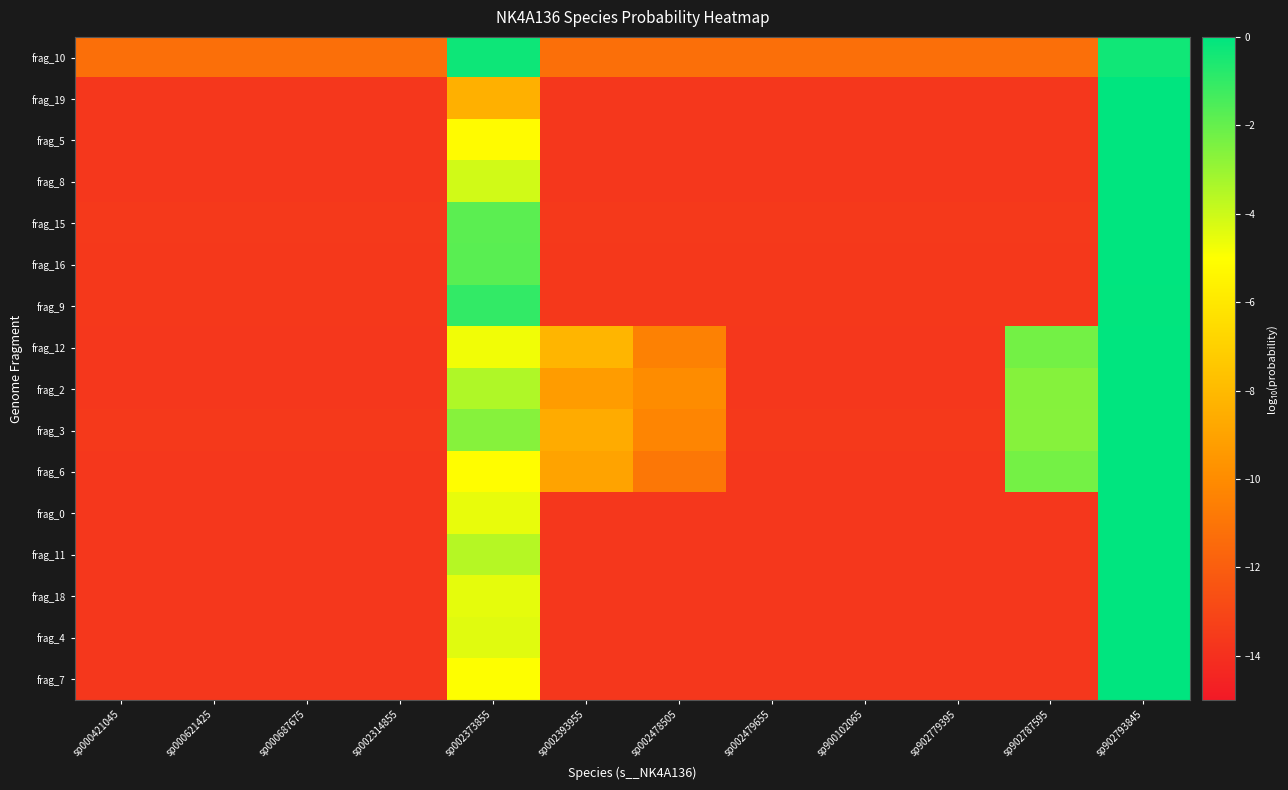

Reading left to right, extract all data points from this chart.

frag_10: sp000421045=-11.3	sp000621425=-11.3	sp000687675=-11.3	sp002314855=-11.3	sp002373855=-0.3	sp002393955=-11.3	sp002478505=-11.3	sp002479655=-11.3	sp900102065=-11.3	sp902779395=-11.3	sp902787595=-11.3	sp902793845=-0.3
frag_19: sp000421045=-13.7	sp000621425=-13.7	sp000687675=-13.7	sp002314855=-13.7	sp002373855=-8.4	sp002393955=-13.7	sp002478505=-13.7	sp002479655=-13.7	sp900102065=-13.7	sp902779395=-13.7	sp902787595=-13.7	sp902793845=-0.0
frag_5: sp000421045=-13.7	sp000621425=-13.7	sp000687675=-13.7	sp002314855=-13.7	sp002373855=-5.1	sp002393955=-13.7	sp002478505=-13.7	sp002479655=-13.7	sp900102065=-13.7	sp902779395=-13.7	sp902787595=-13.7	sp902793845=-0.0
frag_8: sp000421045=-13.7	sp000621425=-13.7	sp000687675=-13.7	sp002314855=-13.7	sp002373855=-4.1	sp002393955=-13.7	sp002478505=-13.7	sp002479655=-13.7	sp900102065=-13.7	sp902779395=-13.7	sp902787595=-13.7	sp902793845=-0.0
frag_15: sp000421045=-13.6	sp000621425=-13.6	sp000687675=-13.6	sp002314855=-13.6	sp002373855=-1.8	sp002393955=-13.6	sp002478505=-13.6	sp002479655=-13.6	sp900102065=-13.6	sp902779395=-13.6	sp902787595=-13.6	sp902793845=-0.0
frag_16: sp000421045=-13.6	sp000621425=-13.6	sp000687675=-13.6	sp002314855=-13.6	sp002373855=-1.8	sp002393955=-13.6	sp002478505=-13.6	sp002479655=-13.6	sp900102065=-13.6	sp902779395=-13.6	sp902787595=-13.6	sp902793845=-0.0
frag_9: sp000421045=-13.6	sp000621425=-13.6	sp000687675=-13.6	sp002314855=-13.6	sp002373855=-1.0	sp002393955=-13.6	sp002478505=-13.6	sp002479655=-13.6	sp900102065=-13.6	sp902779395=-13.6	sp902787595=-13.6	sp902793845=-0.0
frag_12: sp000421045=-13.7	sp000621425=-13.7	sp000687675=-13.7	sp002314855=-13.7	sp002373855=-4.7	sp002393955=-8.2	sp002478505=-10.5	sp002479655=-13.7	sp900102065=-13.7	sp902779395=-13.7	sp902787595=-2.3	sp902793845=-0.0
frag_2: sp000421045=-13.7	sp000621425=-13.7	sp000687675=-13.7	sp002314855=-13.7	sp002373855=-3.4	sp002393955=-9.3	sp002478505=-10.0	sp002479655=-13.7	sp900102065=-13.7	sp902779395=-13.7	sp902787595=-2.6	sp902793845=-0.0
frag_3: sp000421045=-13.6	sp000621425=-13.6	sp000687675=-13.6	sp002314855=-13.6	sp002373855=-2.6	sp002393955=-8.7	sp002478505=-10.3	sp002479655=-13.6	sp900102065=-13.6	sp902779395=-13.6	sp902787595=-2.7	sp902793845=-0.0
frag_6: sp000421045=-13.7	sp000621425=-13.7	sp000687675=-13.7	sp002314855=-13.7	sp002373855=-5.1	sp002393955=-9.0	sp002478505=-10.9	sp002479655=-13.7	sp900102065=-13.7	sp902779395=-13.7	sp902787595=-2.3	sp902793845=-0.0
frag_0: sp000421045=-13.7	sp000621425=-13.7	sp000687675=-13.7	sp002314855=-13.7	sp002373855=-4.6	sp002393955=-13.7	sp002478505=-13.7	sp002479655=-13.7	sp900102065=-13.7	sp902779395=-13.7	sp902787595=-13.7	sp902793845=-0.0
frag_11: sp000421045=-13.7	sp000621425=-13.7	sp000687675=-13.7	sp002314855=-13.7	sp002373855=-3.6	sp002393955=-13.7	sp002478505=-13.7	sp002479655=-13.7	sp900102065=-13.7	sp902779395=-13.7	sp902787595=-13.7	sp902793845=-0.0
frag_18: sp000421045=-13.7	sp000621425=-13.7	sp000687675=-13.7	sp002314855=-13.7	sp002373855=-4.5	sp002393955=-13.7	sp002478505=-13.7	sp002479655=-13.7	sp900102065=-13.7	sp902779395=-13.7	sp902787595=-13.7	sp902793845=-0.0
frag_4: sp000421045=-13.7	sp000621425=-13.7	sp000687675=-13.7	sp002314855=-13.7	sp002373855=-4.4	sp002393955=-13.7	sp002478505=-13.7	sp002479655=-13.7	sp900102065=-13.7	sp902779395=-13.7	sp902787595=-13.7	sp902793845=-0.0
frag_7: sp000421045=-13.7	sp000621425=-13.7	sp000687675=-13.7	sp002314855=-13.7	sp002373855=-5.0	sp002393955=-13.7	sp002478505=-13.7	sp002479655=-13.7	sp900102065=-13.7	sp902779395=-13.7	sp902787595=-13.7	sp902793845=-0.0